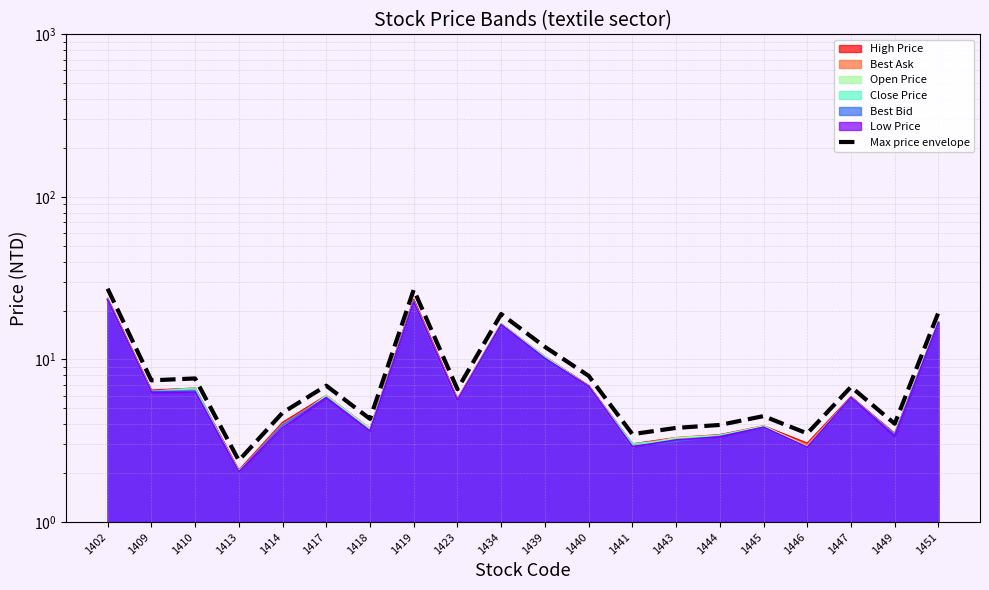

Reading right to left, extract all data points from this chart.

1451=19.5	1449=4.0	1447=6.8	1446=3.5	1445=4.5	1444=4.0	1443=3.8	1441=3.5	1440=7.9	1439=12.0	1434=19.0	1423=6.6	1419=26.9	1418=4.3	1417=6.9	1414=4.7	1413=2.4	1410=7.6	1409=7.4	1402=27.3